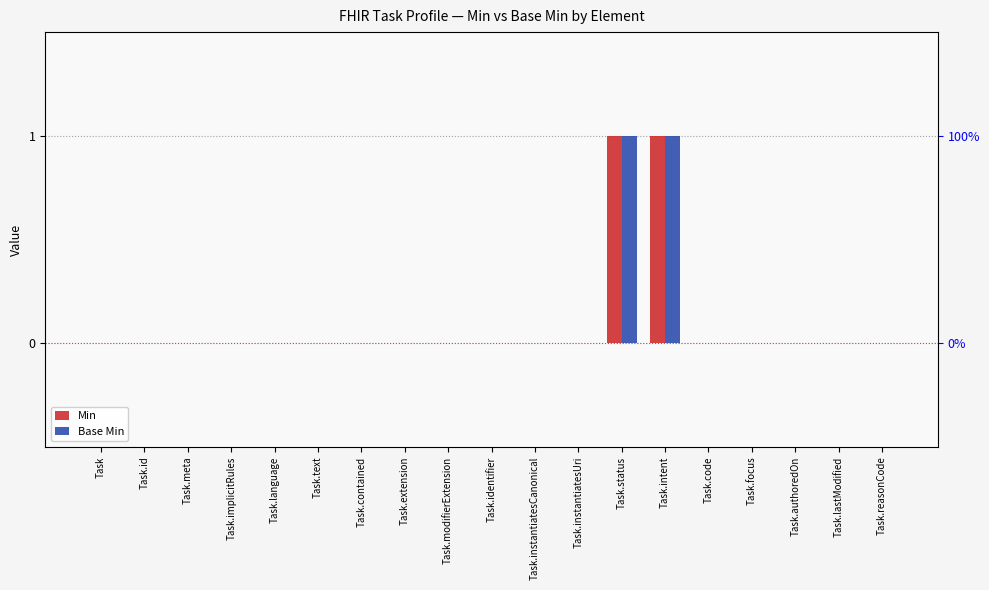

What is the highest value of the Base Min series?

1